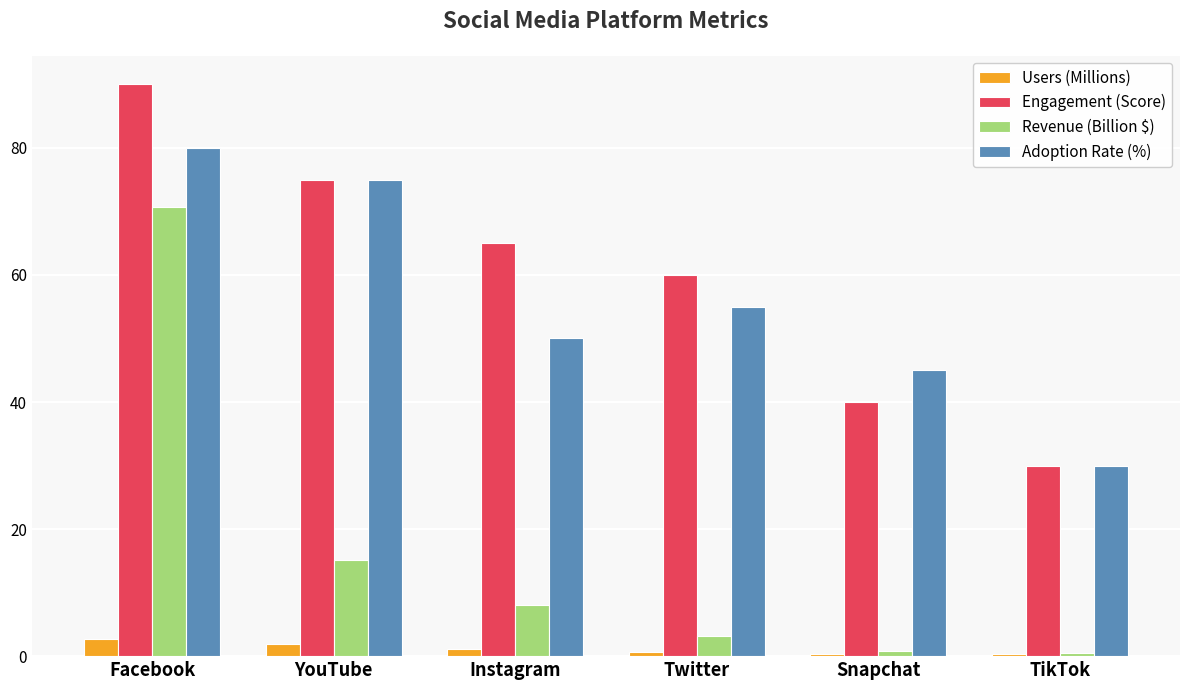

What is the greatest value displayed?

90.0